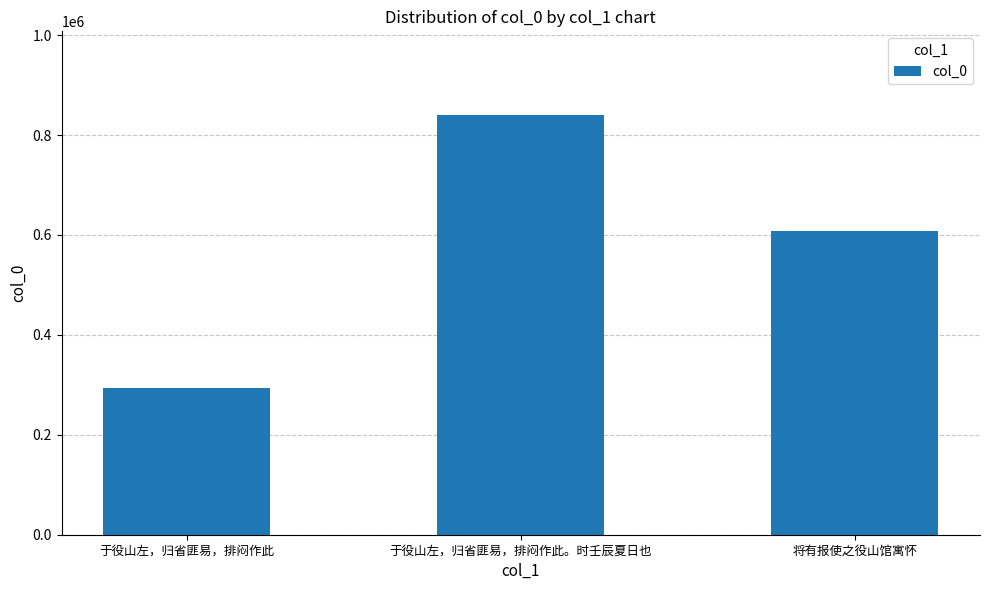

Which category has the highest value across all series?

于役山左，归省匪易，排闷作此。时壬辰夏日也